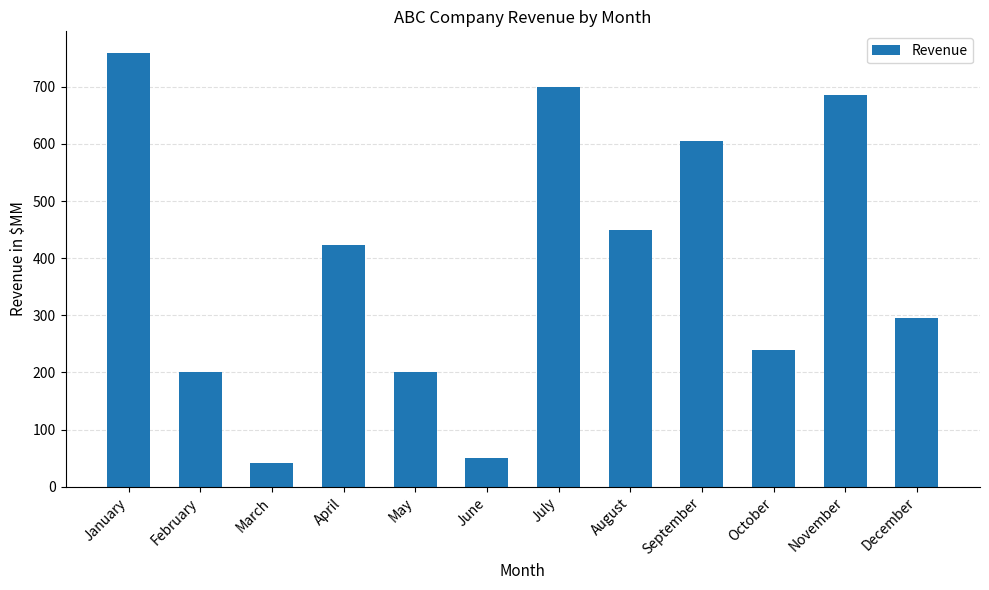

What is the difference between the second highest and second lowest values?

650